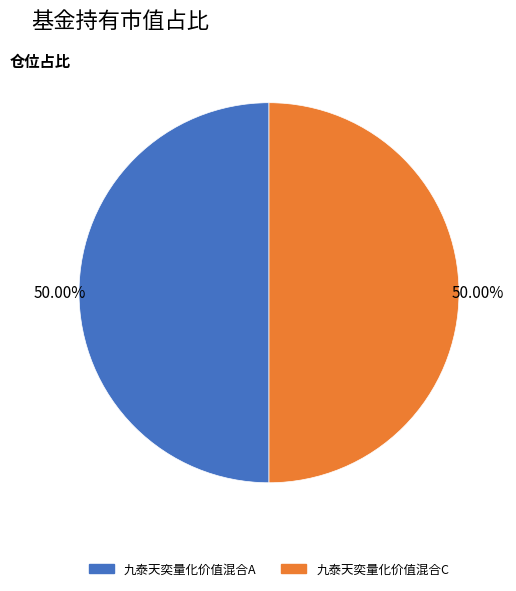

Is it true that 九泰天奕量化价值混合C is 1% of the pie?

False